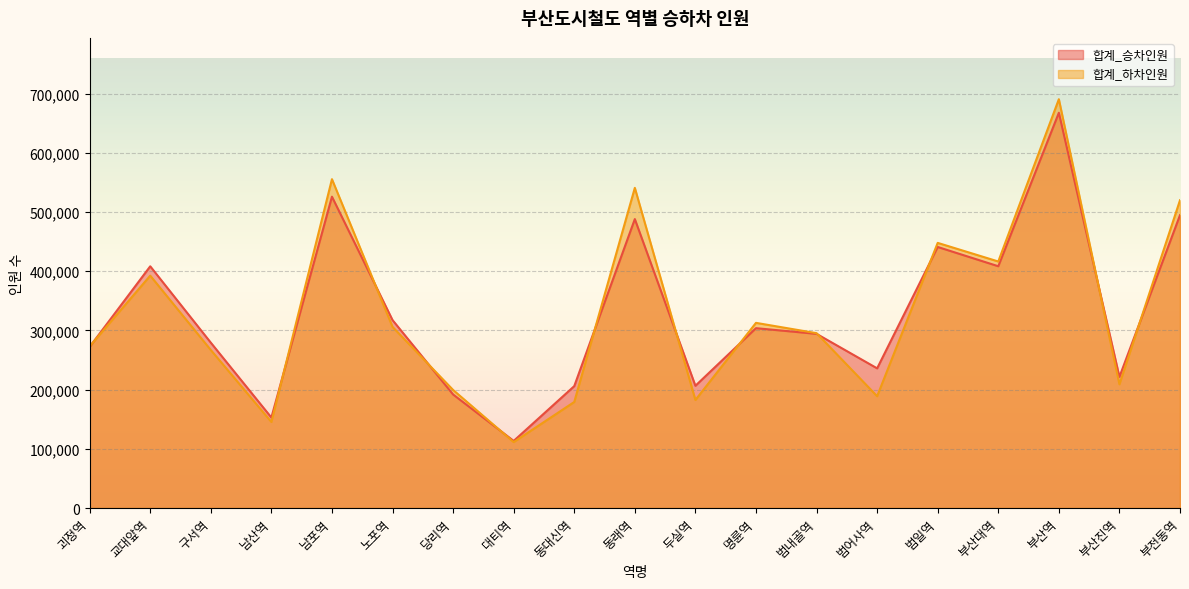

In 합계_하차인원, how many points are lower than both neighbors (excluding endpoints)?

6